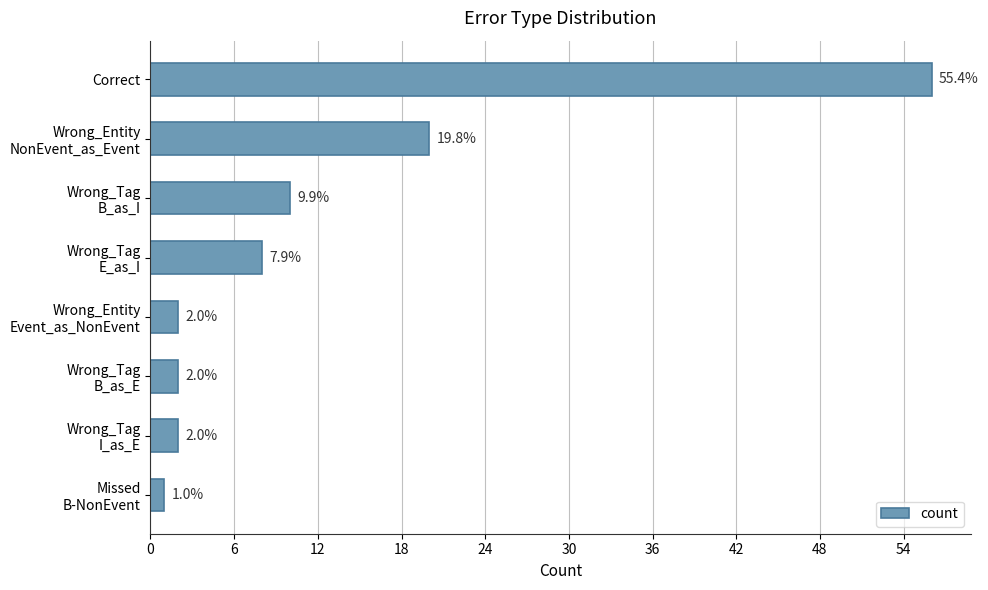

The value at Correct is 90. True or false?

False